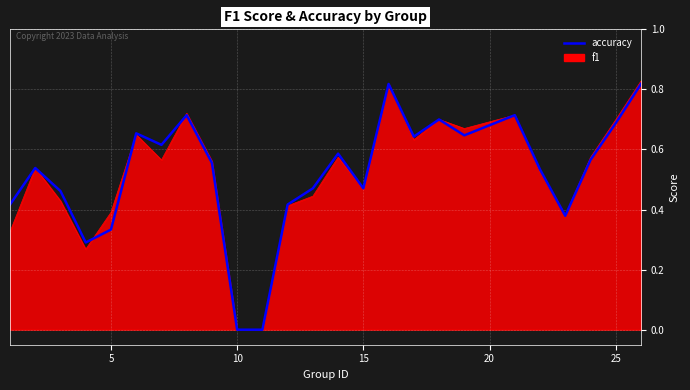

Which series has the widest spread of values?

f1